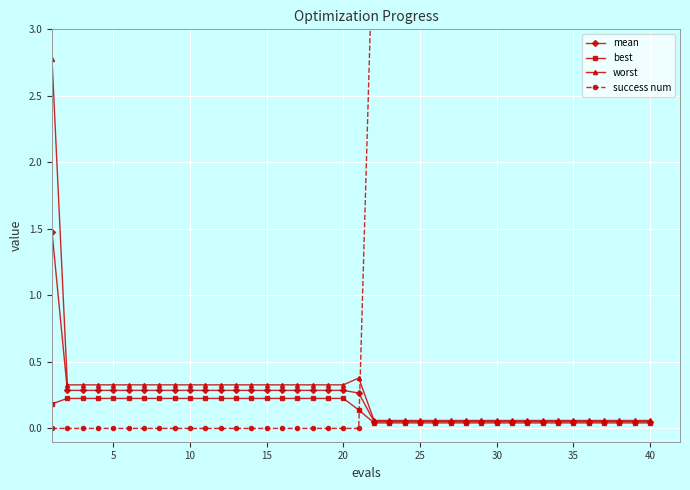

True or false: mean has more than 2 interior local peaks.

False